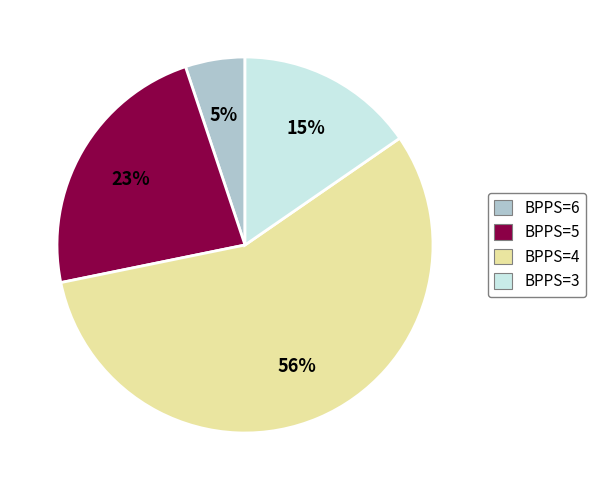

Rank the categories by value from lowest to highest.

BPPS=6, BPPS=3, BPPS=5, BPPS=4